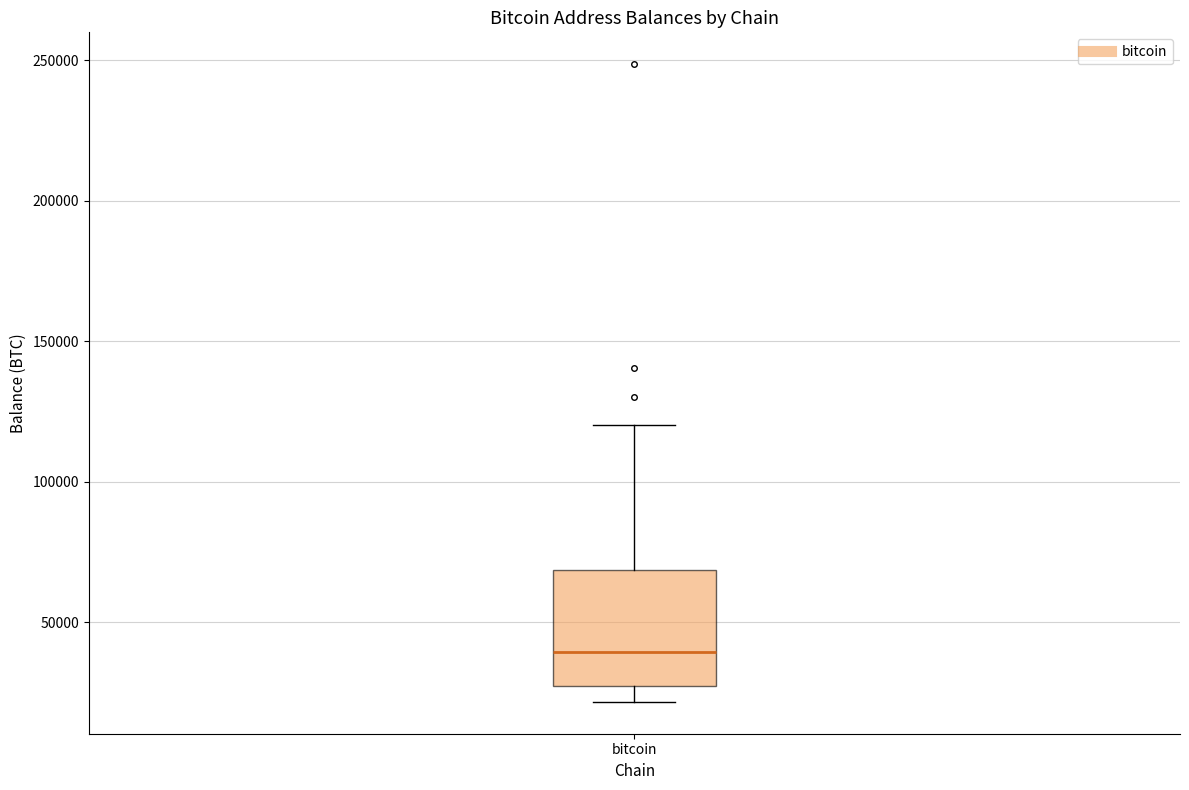

Where is the upper edge of the box for bitcoin on the y-axis? The values are not printed on the chart, so give them approximately, as read against the axis.

70000